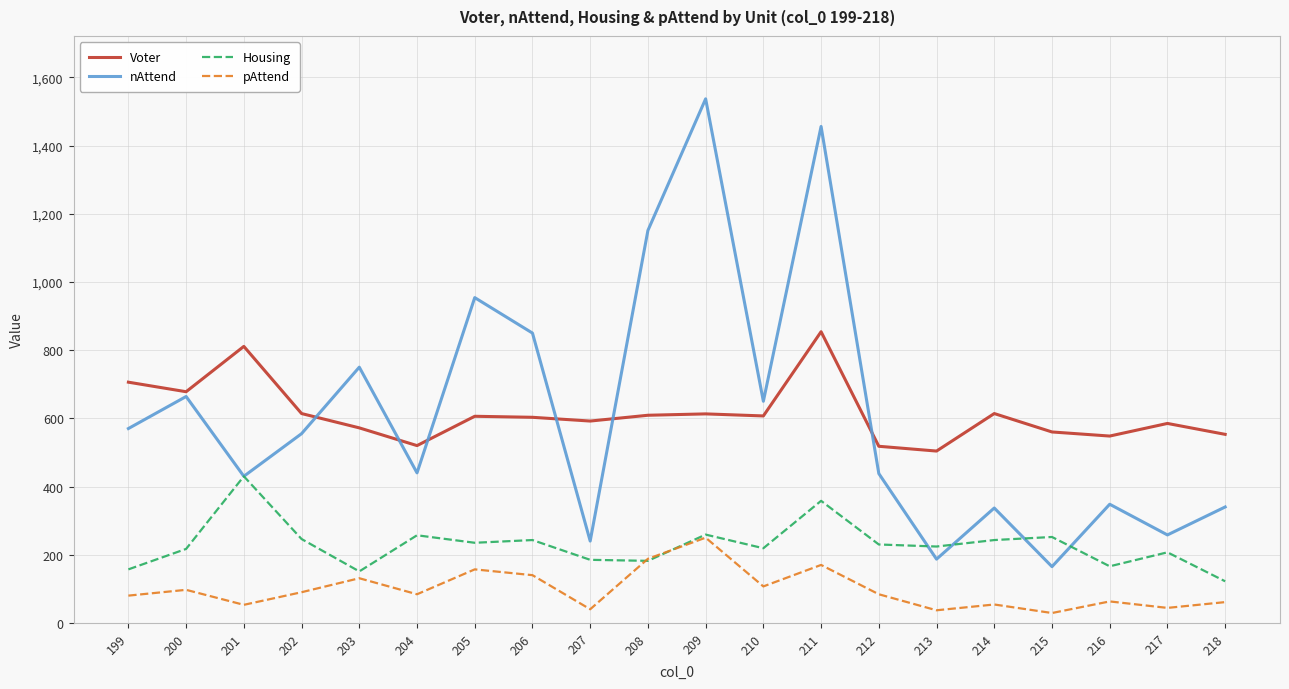

Which series changed the most between 205 and 214?

nAttend